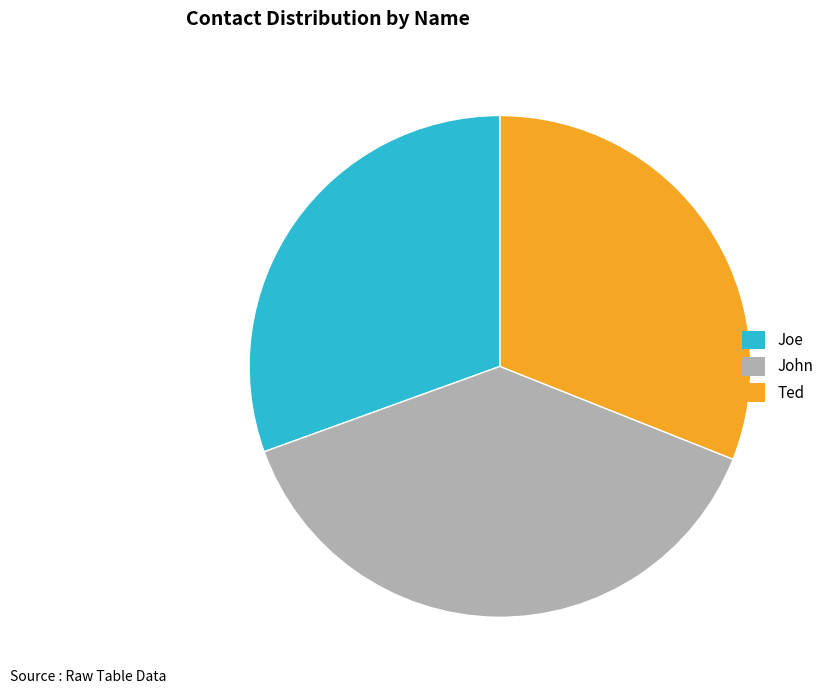

Does any single category account for the majority?

No